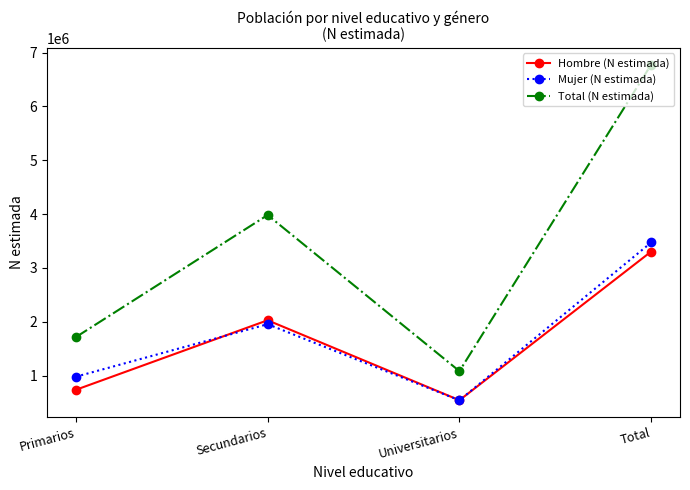

What is the total value across all series at Universitarios?

2165245